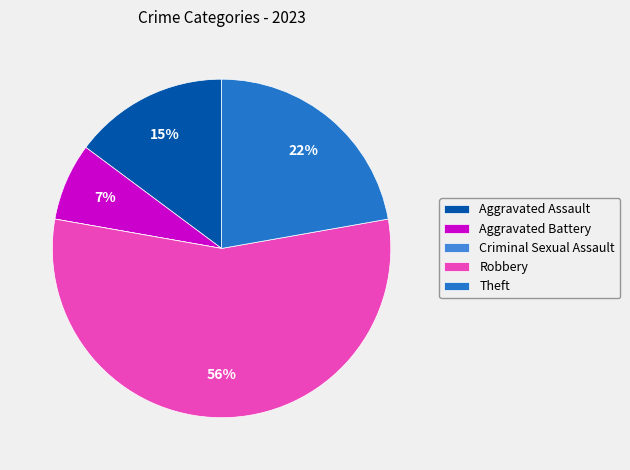

What is the majority slice?

Robbery